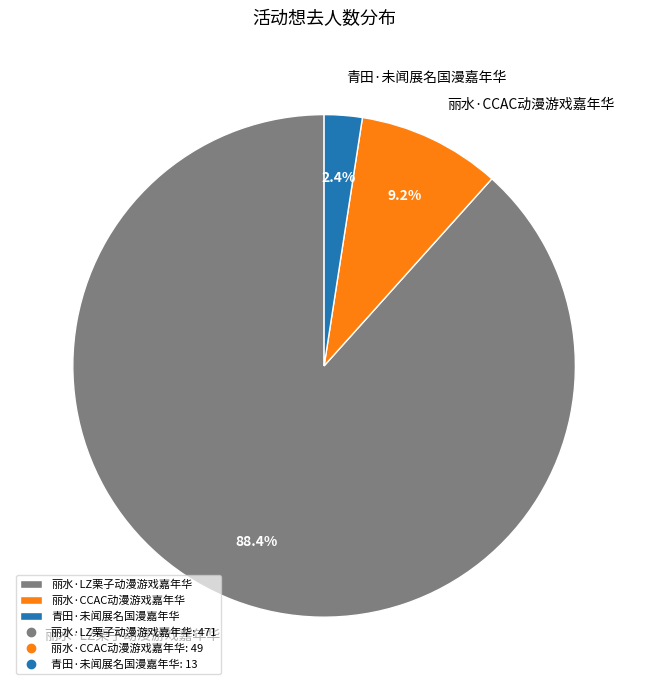

Is the sum of 丽水·LZ栗子动漫游戏嘉年华 and 丽水·CCAC动漫游戏嘉年华 greater than half?

Yes